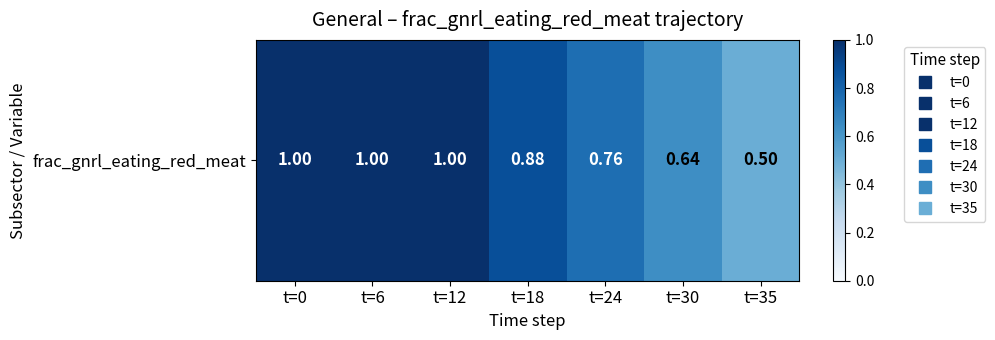

What is the sum of all values?

5.8